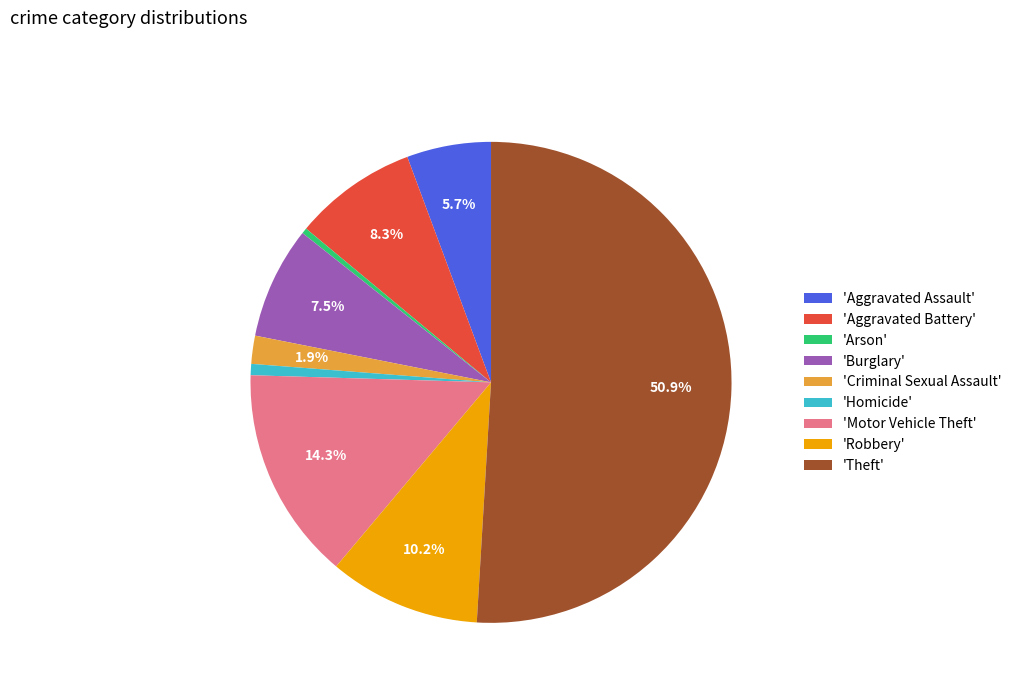

How many slices are in this pie chart?

9